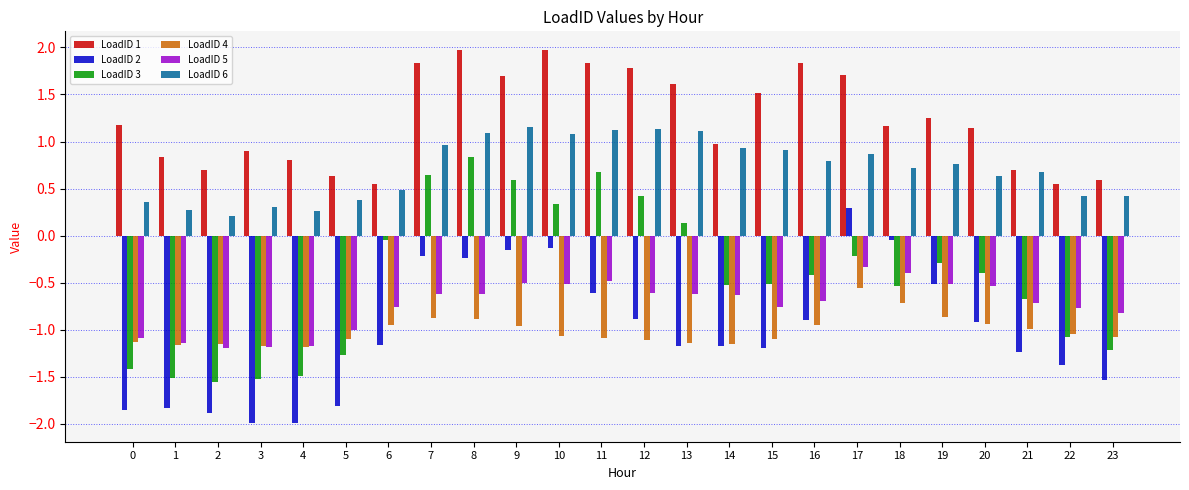

How many bars are there in total?

144